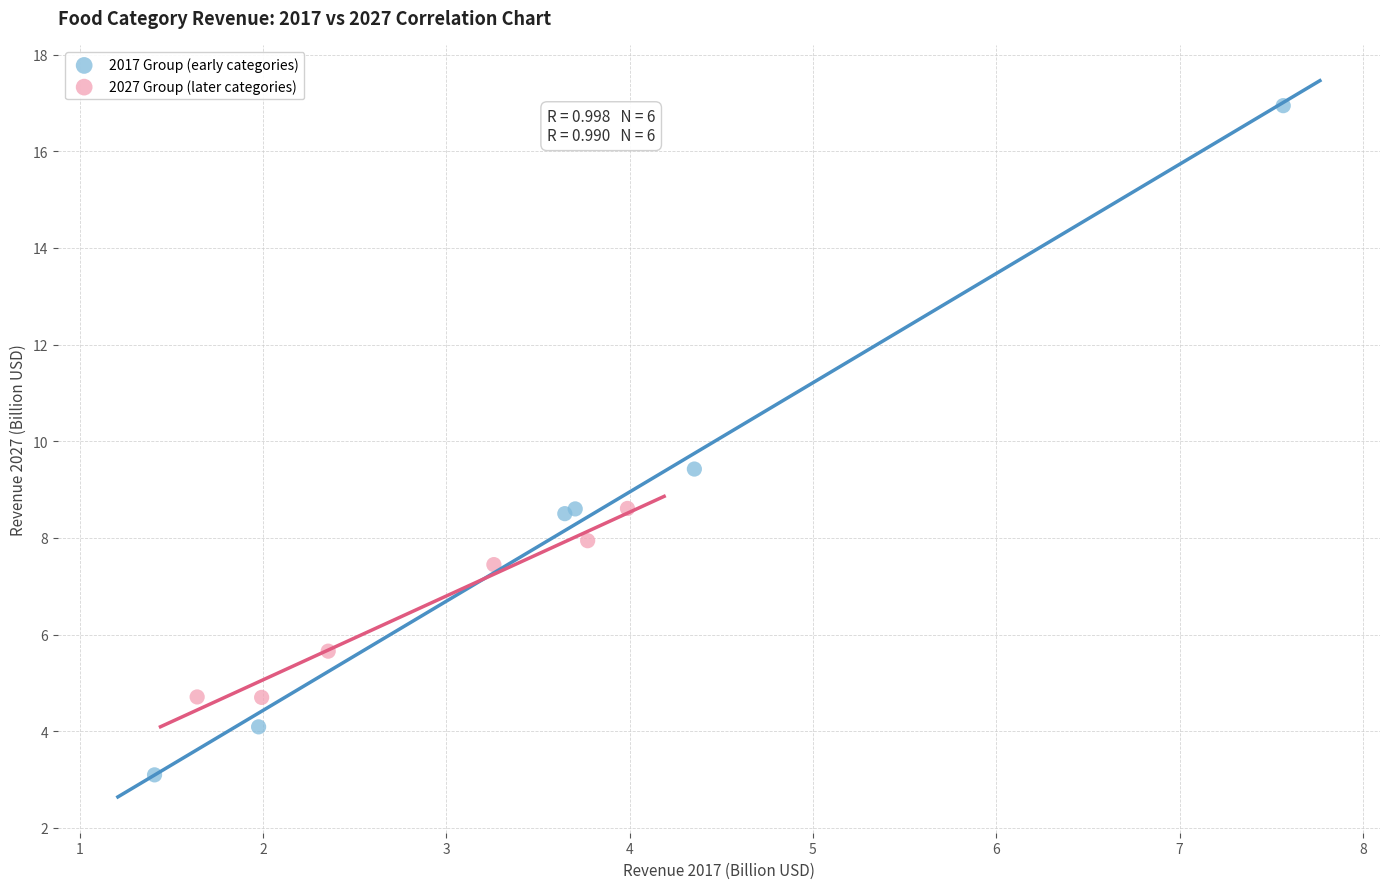

Which series contains the highest Y value?

2017 Group (early categories)